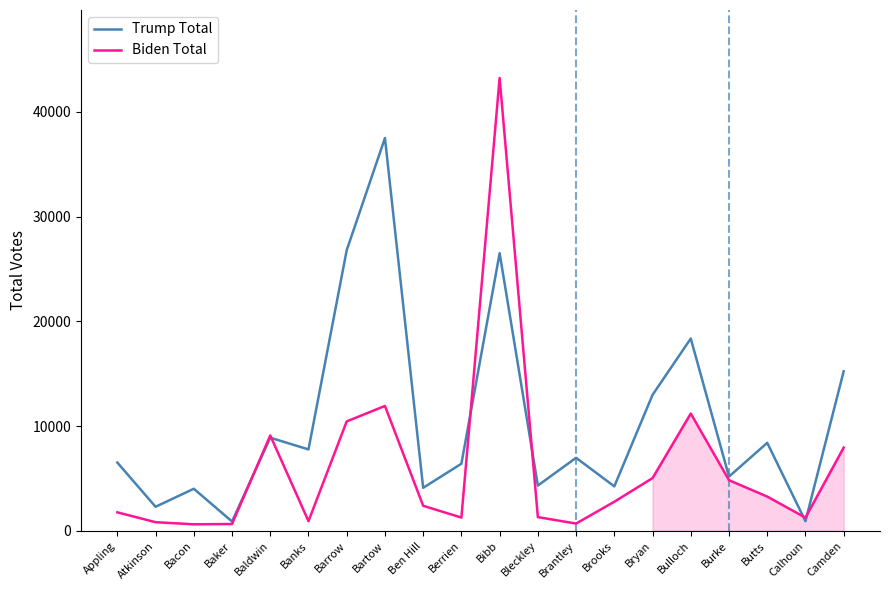

What is the total value across all series at Burke?

10015